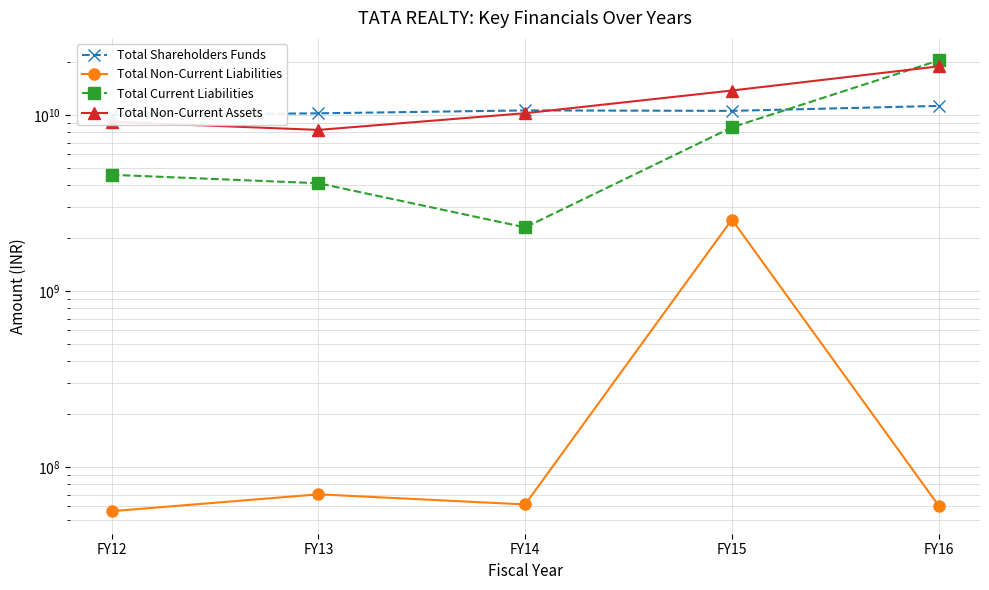

What is the difference between the second highest and minimum values in the Total Current Liabilities series?

6229302166